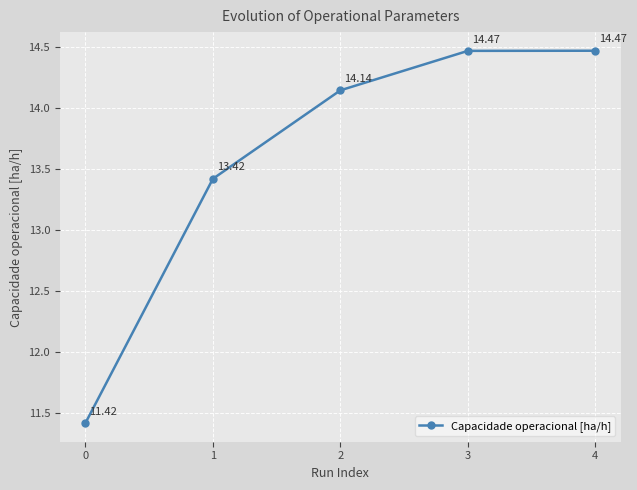

What is the sum of the values at 4 and 3?

28.9